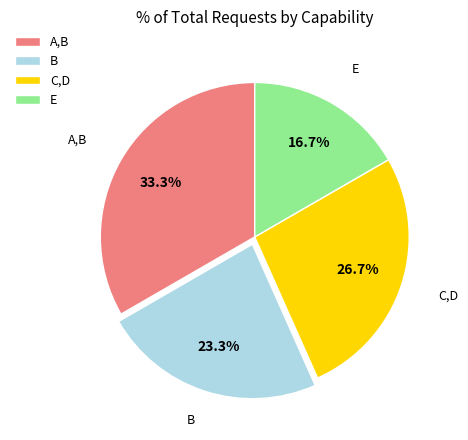

Is it true that B is 23% of the pie?

True